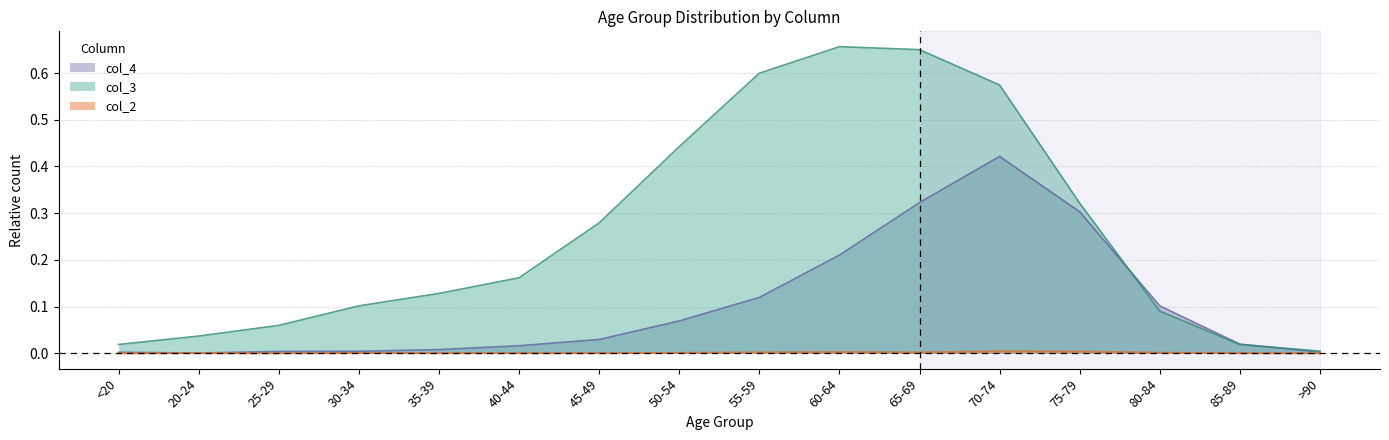

True or false: col_3 has more than 2 points higher than both neighbors.

False